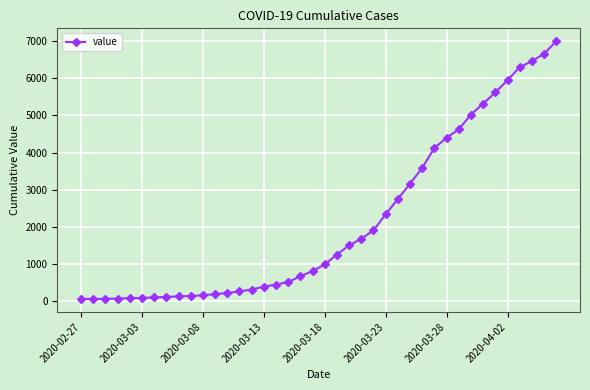

What is the difference between the second highest and second lowest values?

6589